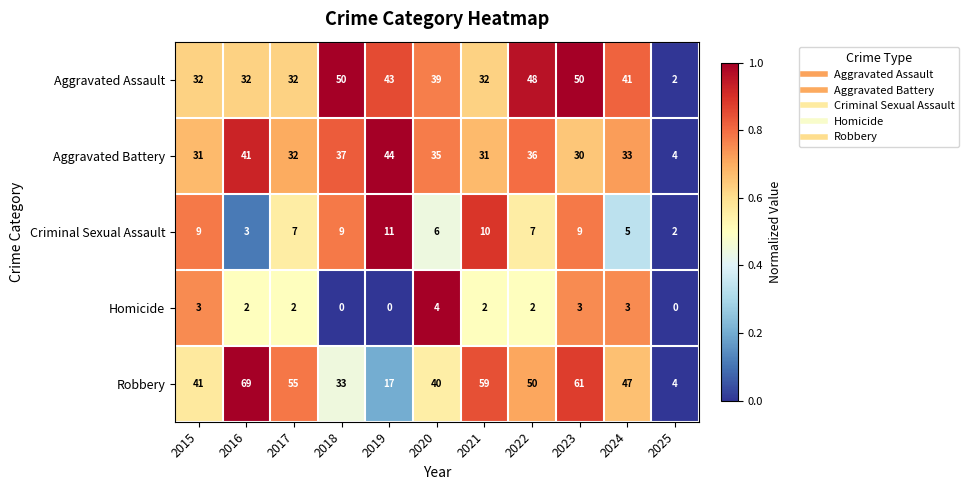

What is the difference between the maximum and minimum values in the Robbery series?

65